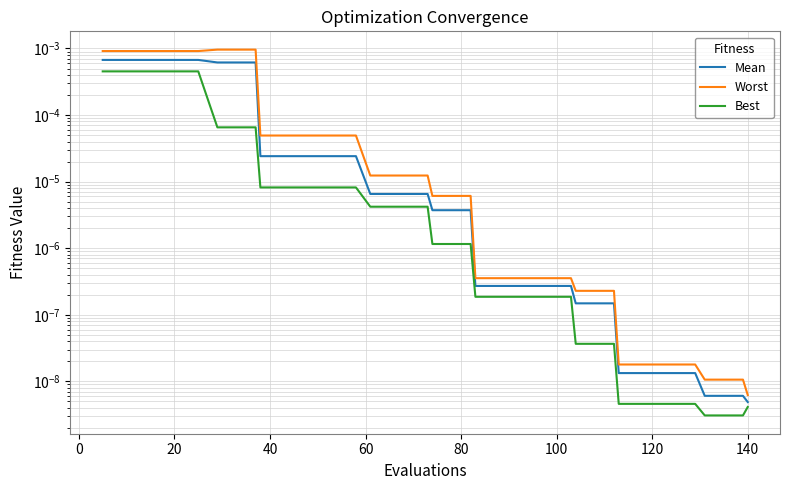

How many categories are shown in the chart?

40